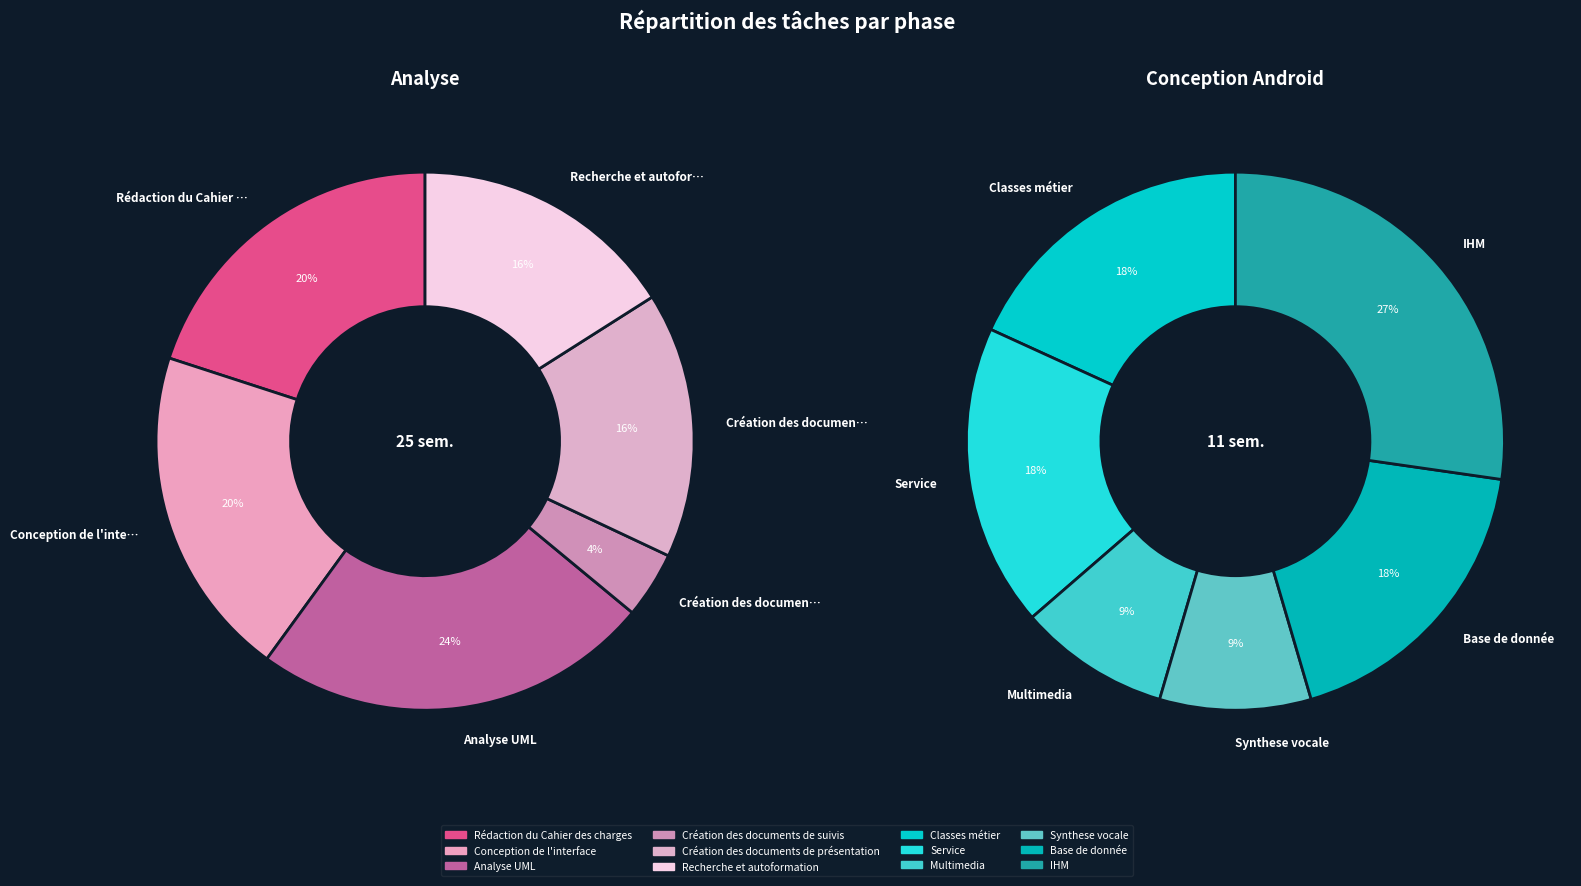

Between Service and Multimedia, which is larger?

Service